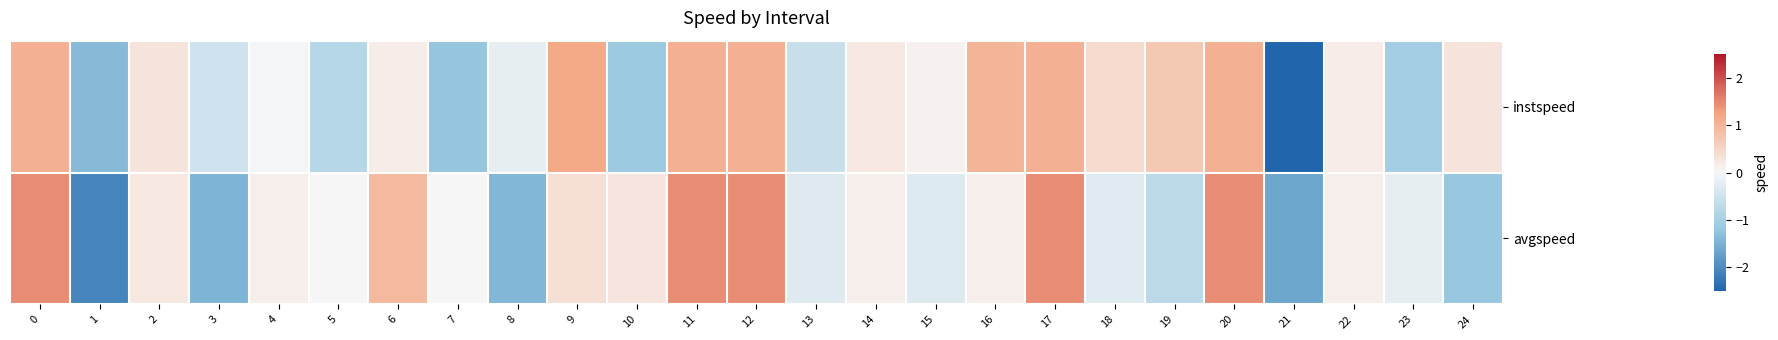

Rank the series by their average value, from highest to lowest.

instspeed, avgspeed